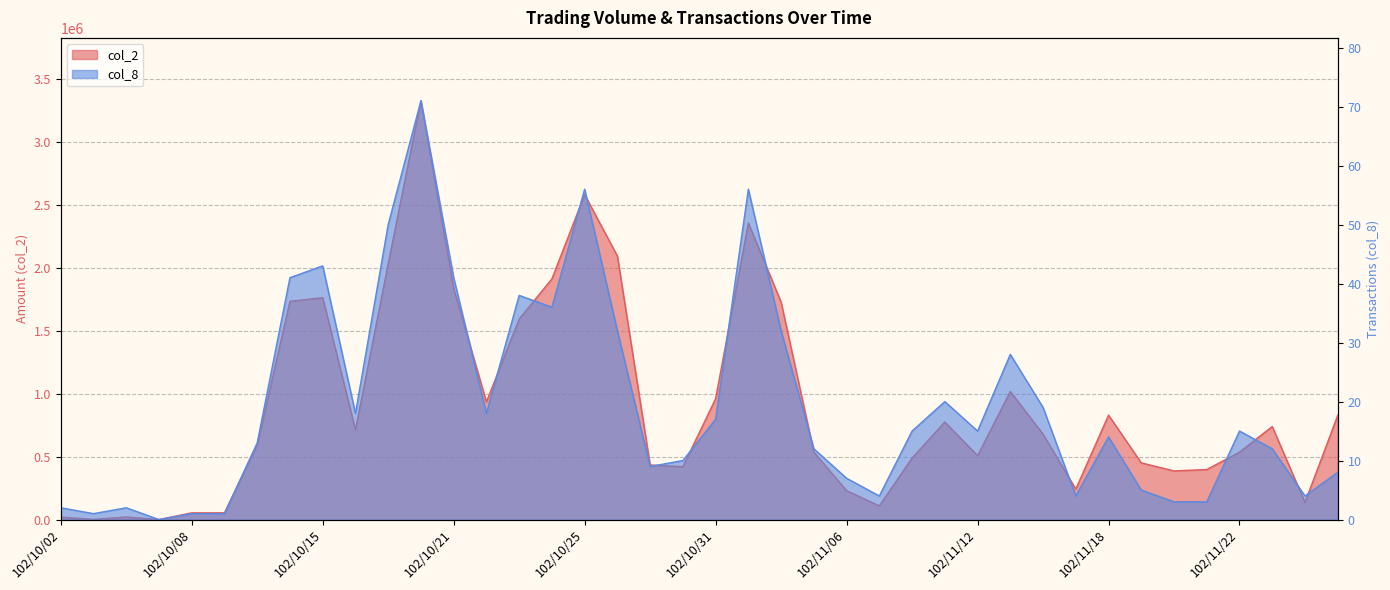

At which label does col_8 reach its peak?

102/10/18